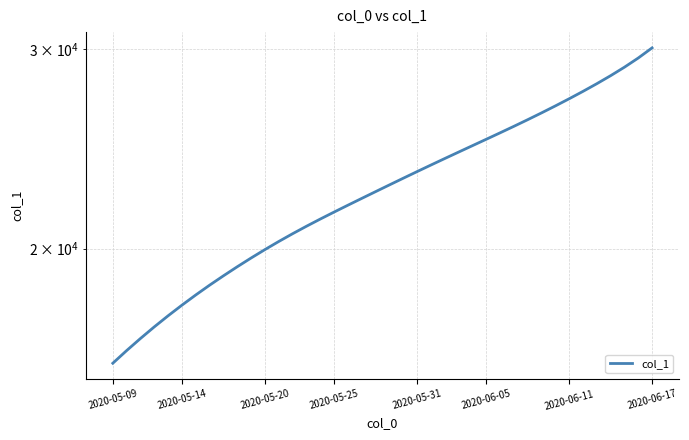

What is the value of the 23rd point from the left?

23394.2